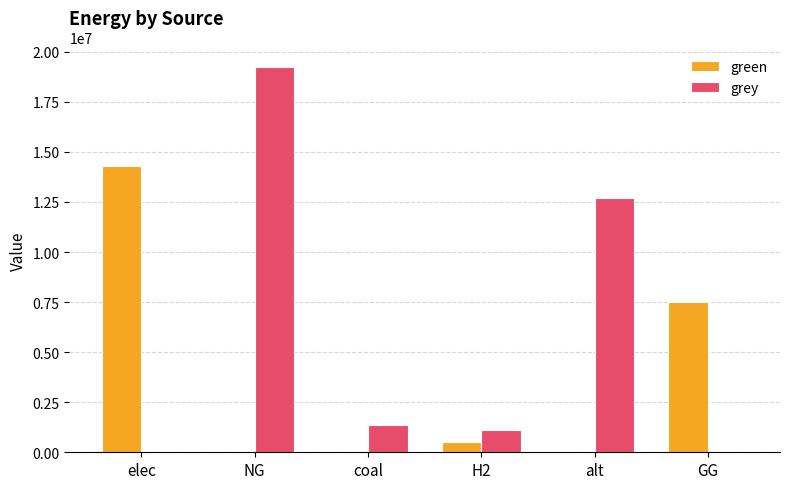

What is the difference between the grey values at coal and NG?

17894013.6